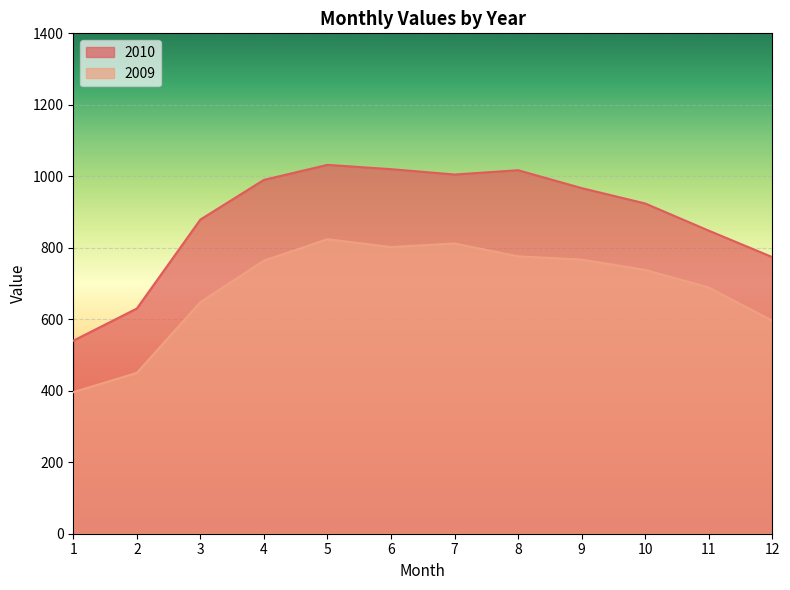

Which label corresponds to the smallest value in the chart?

1